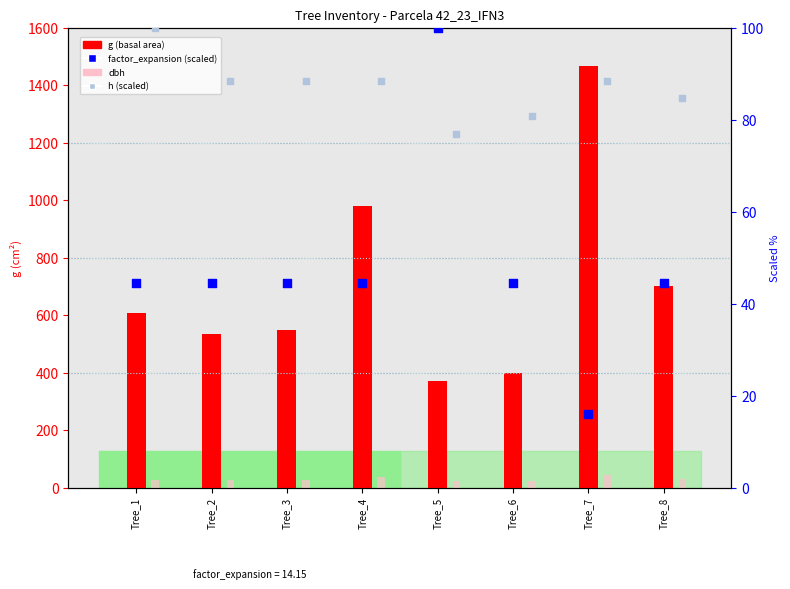

Is the value of g at Tree_7 greater than the value of dbh at Tree_2?

Yes